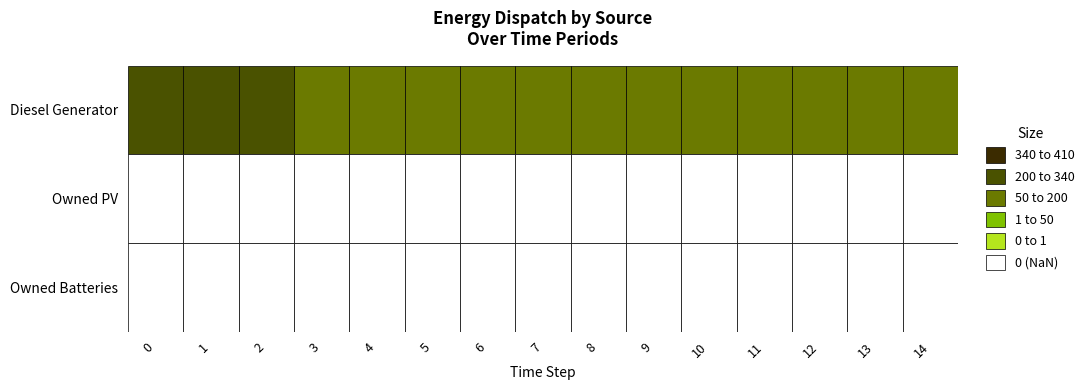

List the labels in order of Owned PV value, largest first.

0, 1, 2, 3, 4, 5, 6, 7, 8, 9, 10, 11, 12, 13, 14